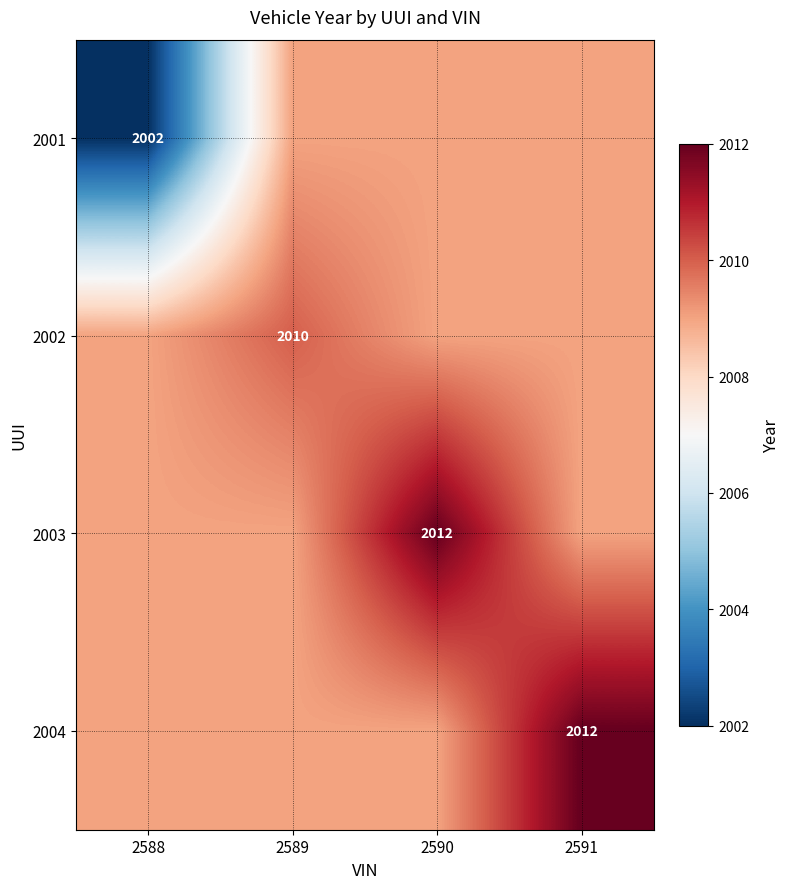

At which category does the chart reach its minimum across all series?

2588